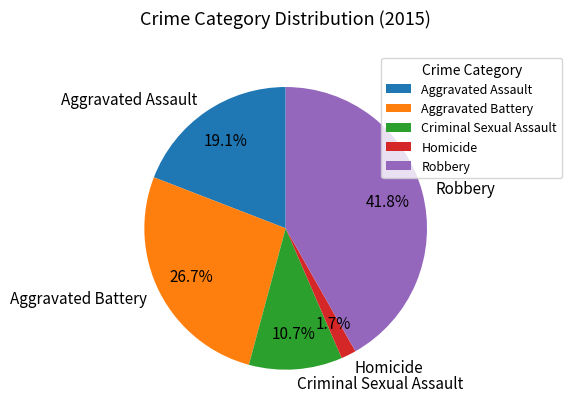

What is the largest slice in the pie chart?

Robbery